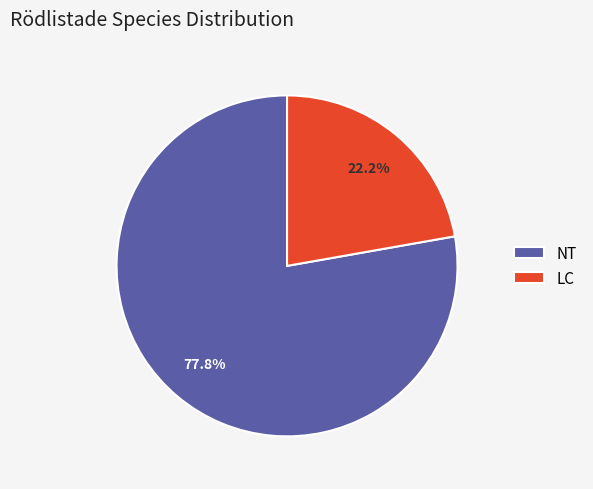

Which category accounts for the majority?

NT